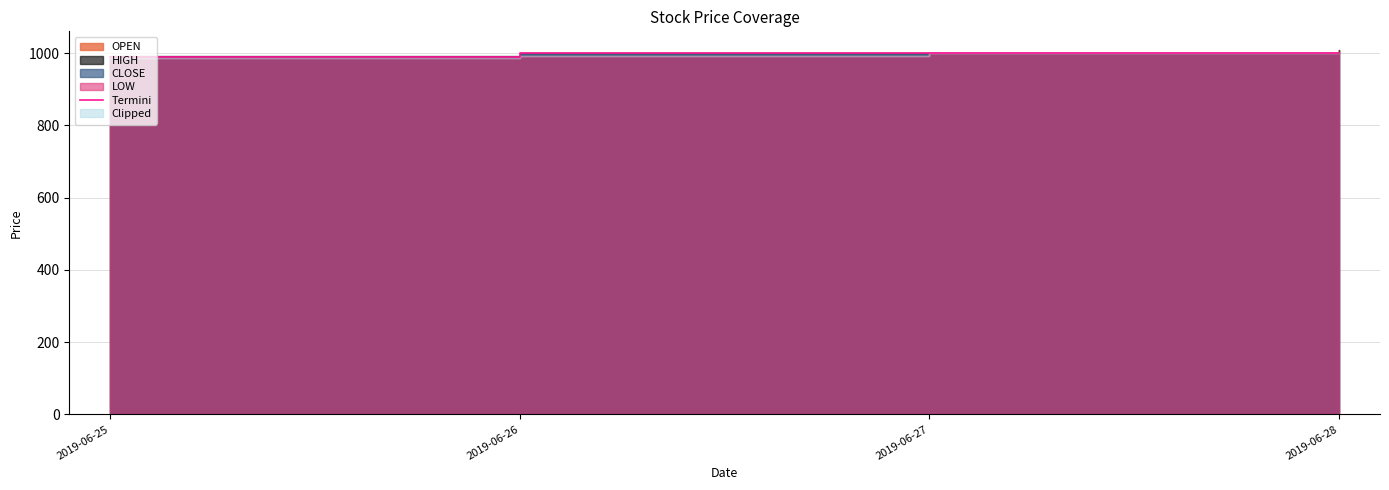

How many values are between 1000 and 1001?

3